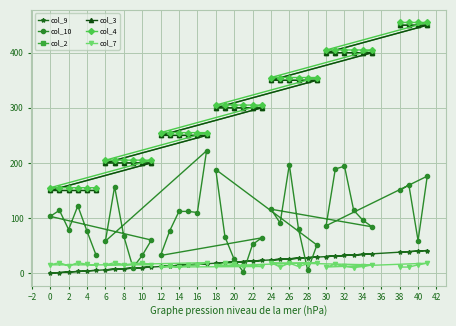

What is the maximum value for col_3?

450